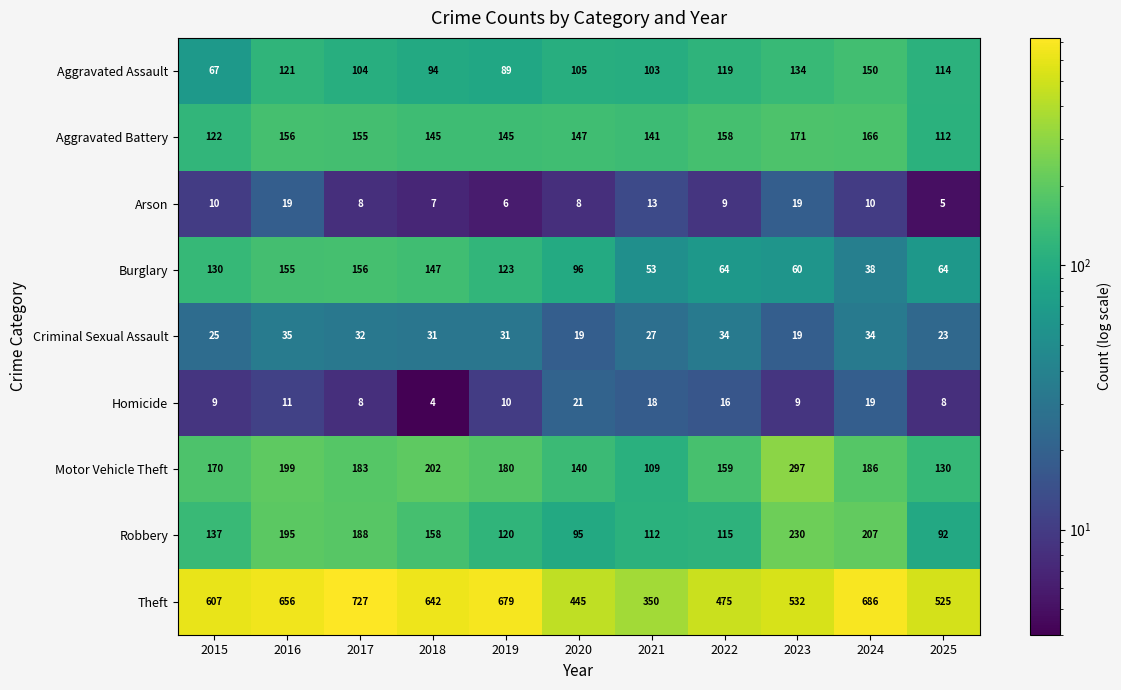

How many data points does each series have?

11